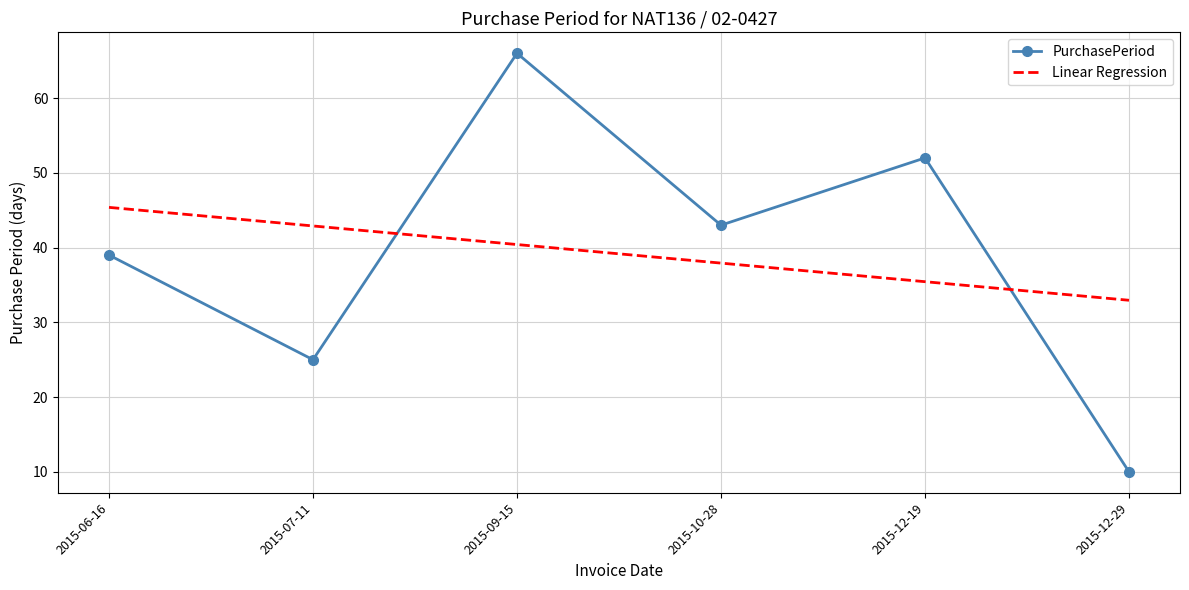

How many interior local valleys (lower than both neighbors) does the data have?

2